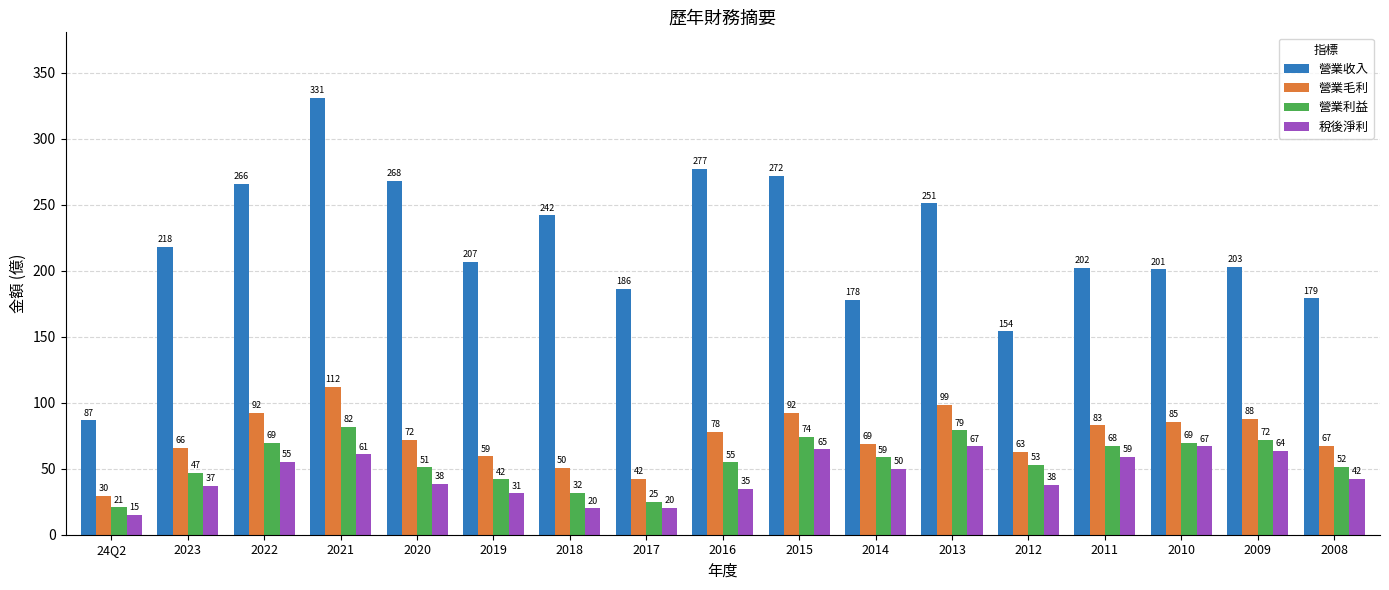

What is the highest value of the 營業利益 series?

81.8